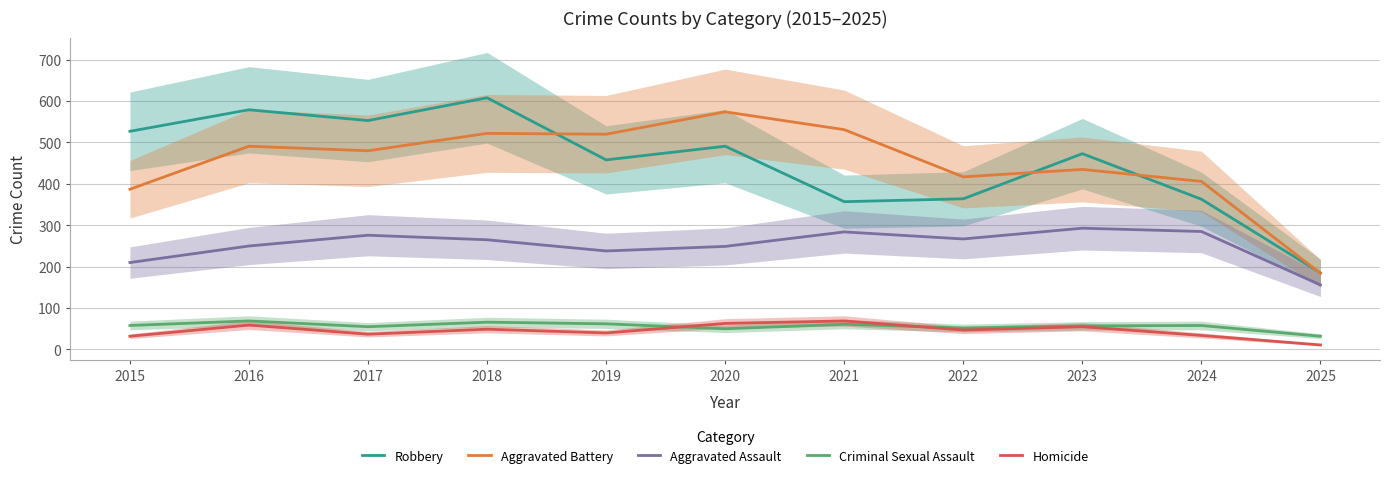

What is the average value of the Homicide series?

45